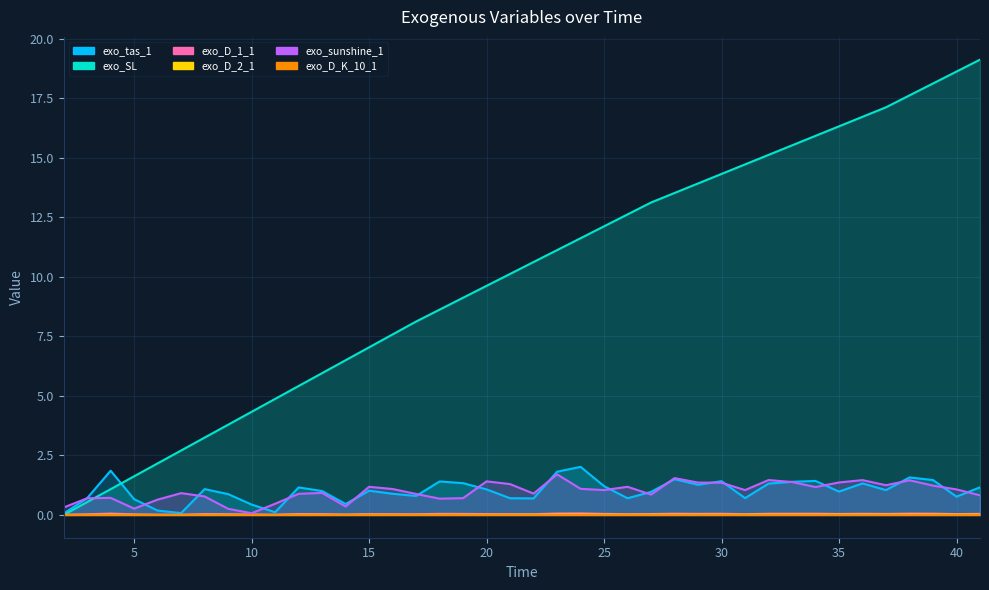

Which series changed the most between 22 and 28?

exo_SL